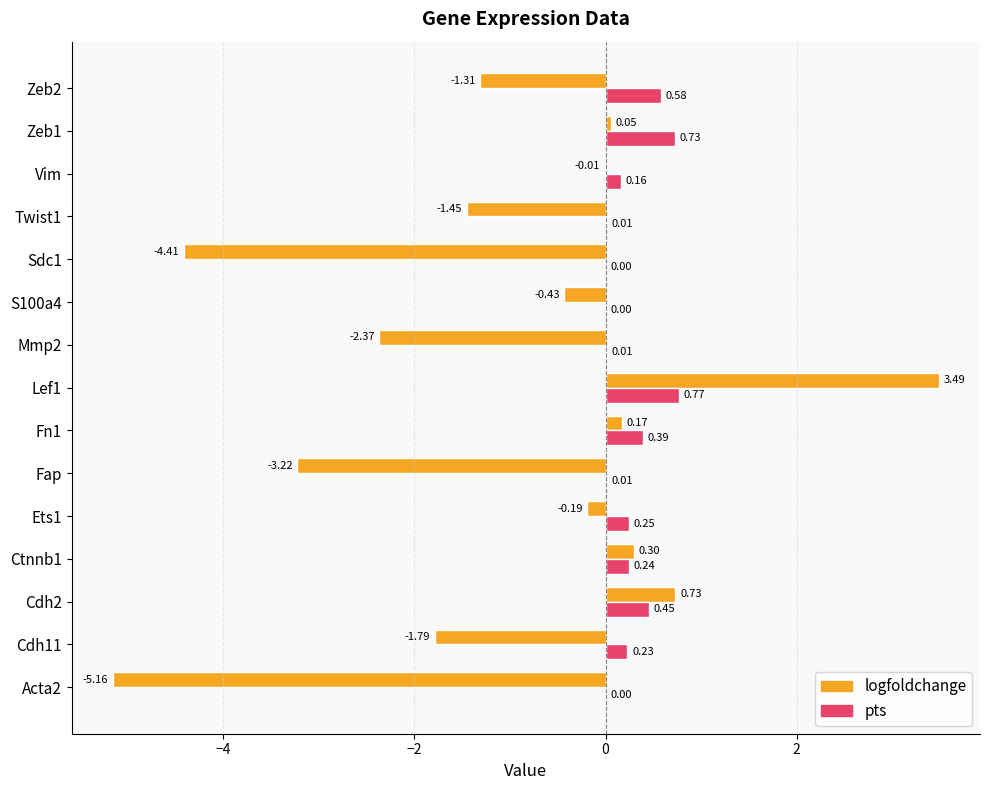

What is the total value across all series at Cdh2?

1.2